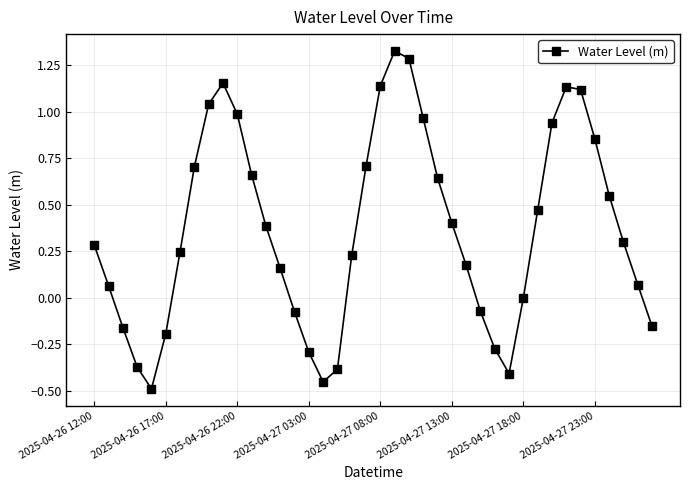

How many interior local valleys (lower than both neighbors) does the data have?

3